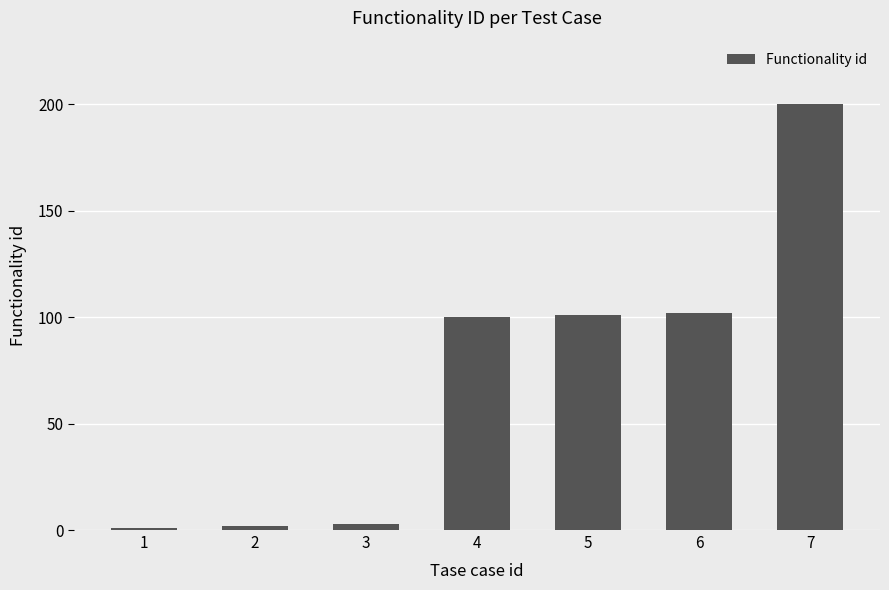

Reading right to left, what are all the values shown in this chart?

200	102	101	100	3	2	1